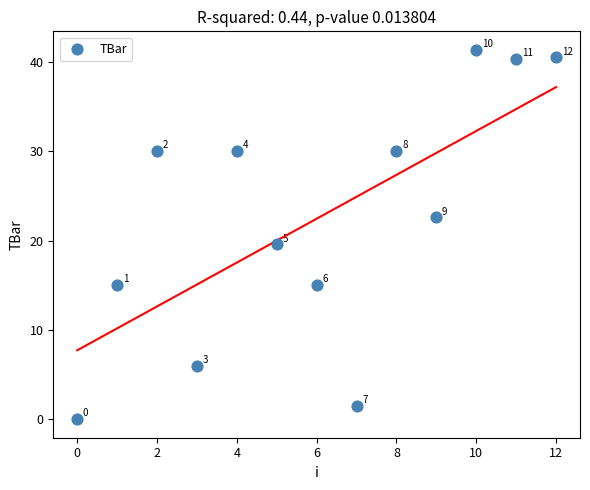

What Y value in the scatter plot is closest to 20?

19.6